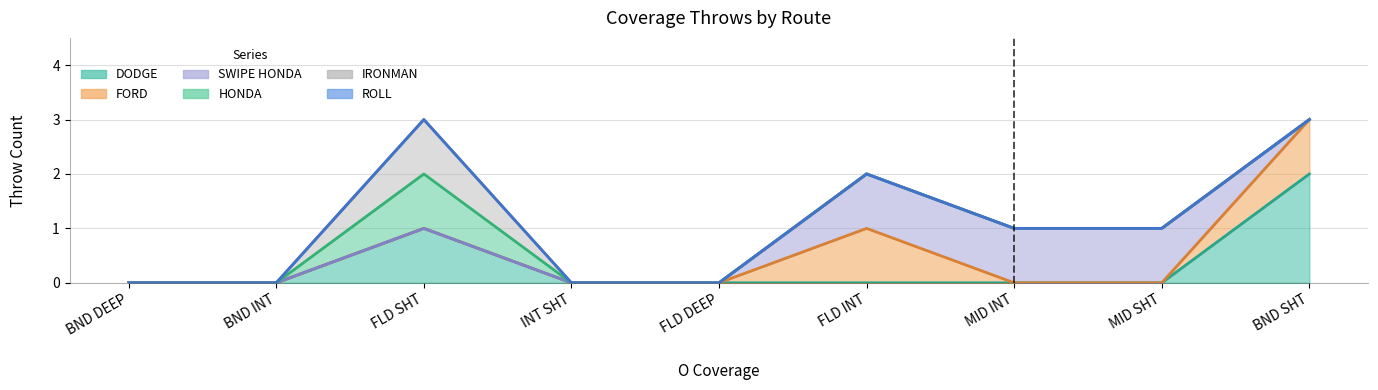

What is the sum of all SWIPE HONDA values?

3